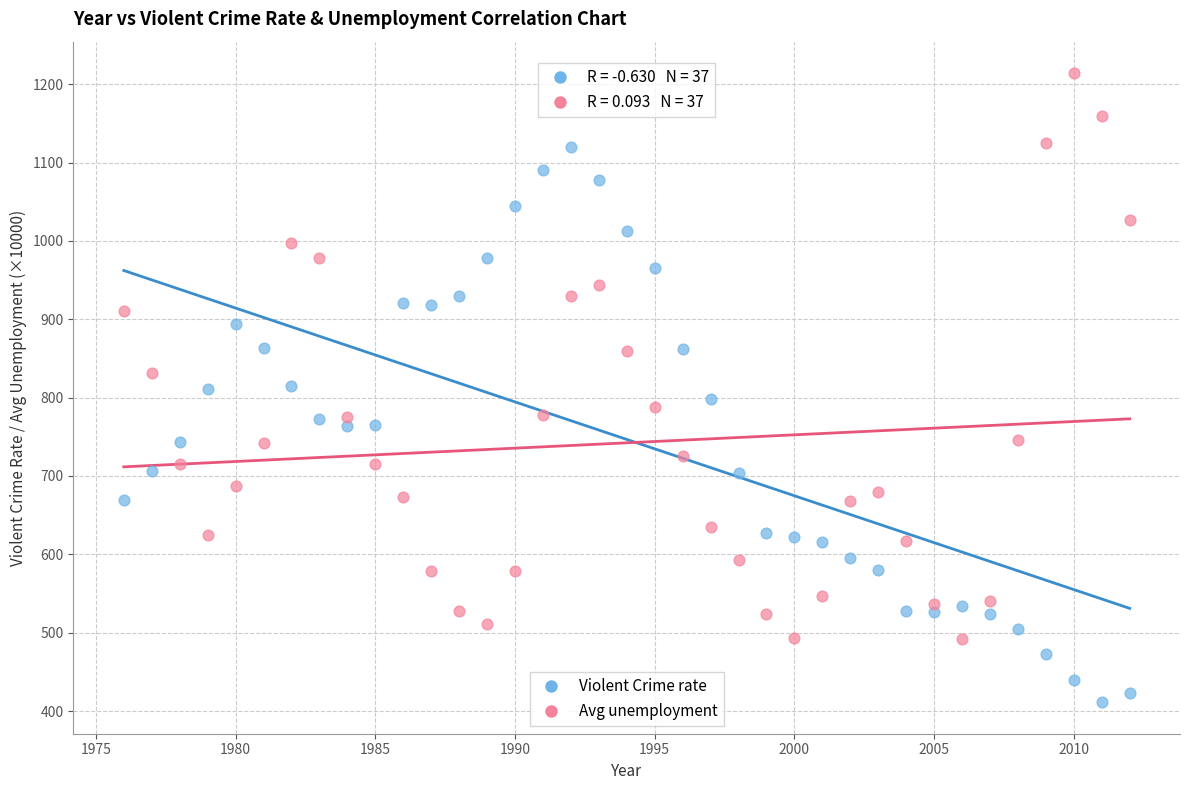

Across all data points, what is the range of Y values (max minus min)?

803.0